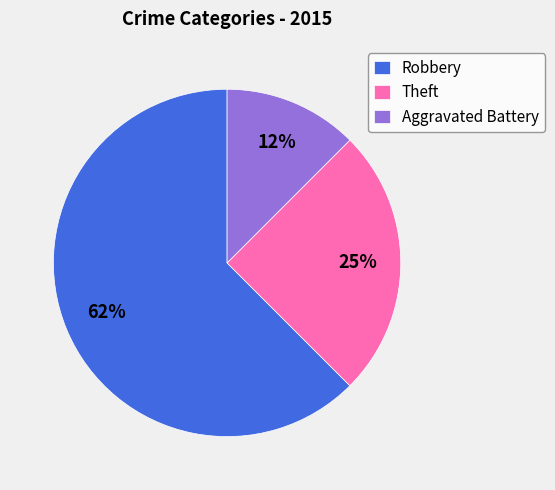

What is the largest slice in the pie chart?

Robbery